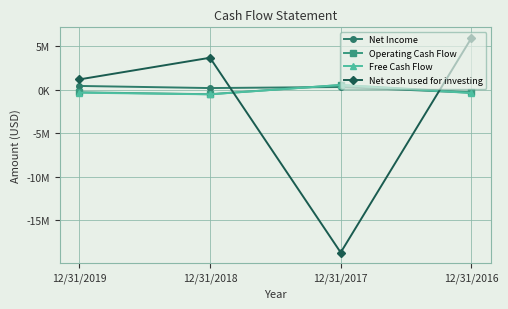

The Operating Cash Flow series shows -160897 at 12/31/2019. True or false?

False